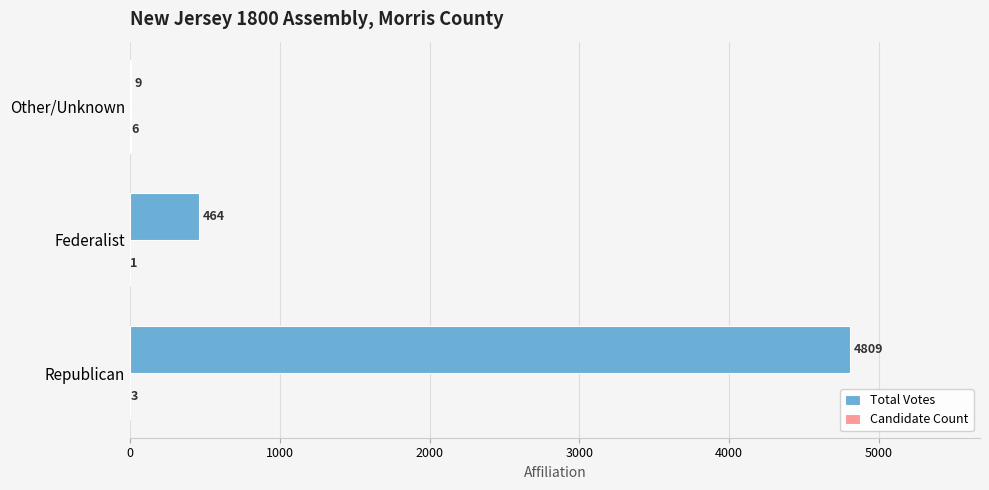

At which label is Total Votes closest to 2409?

Federalist